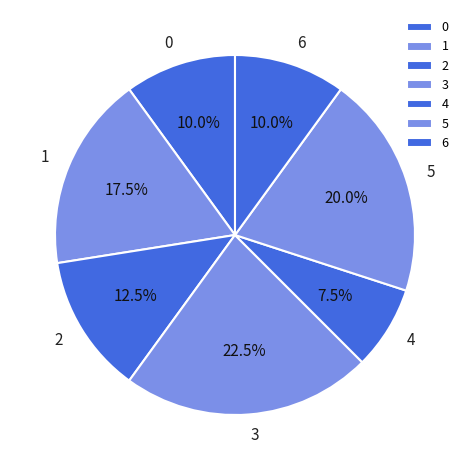

Is it true that 2 is 7% of the pie?

False